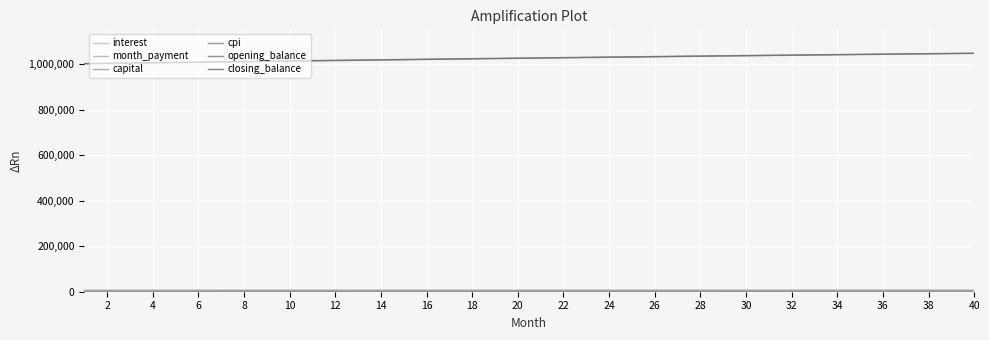

List the series in order of their peak value, highest first.

closing_balance, opening_balance, month_payment, interest, cpi, capital